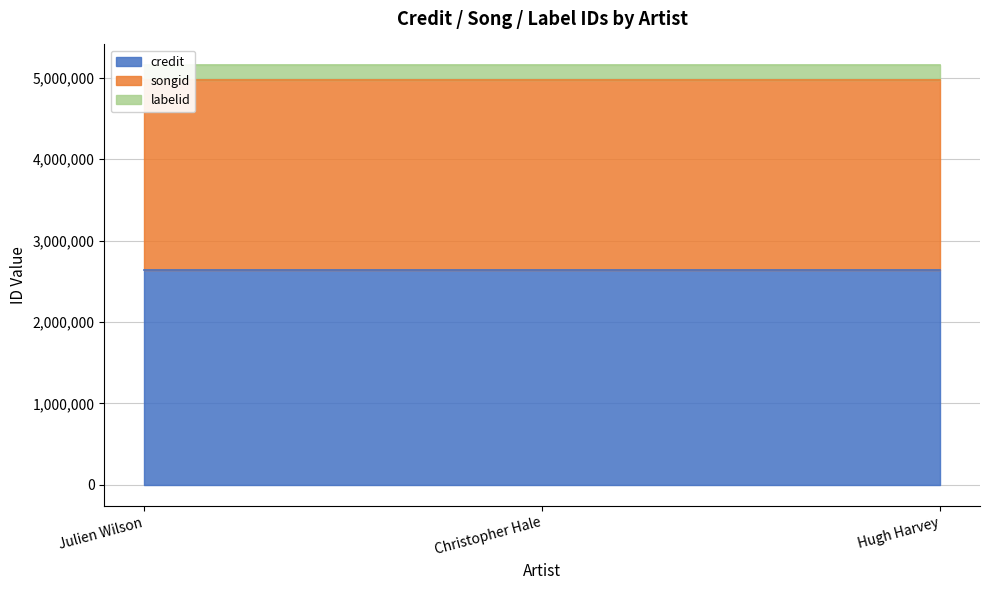

Does the chart have visible grid lines?

Yes